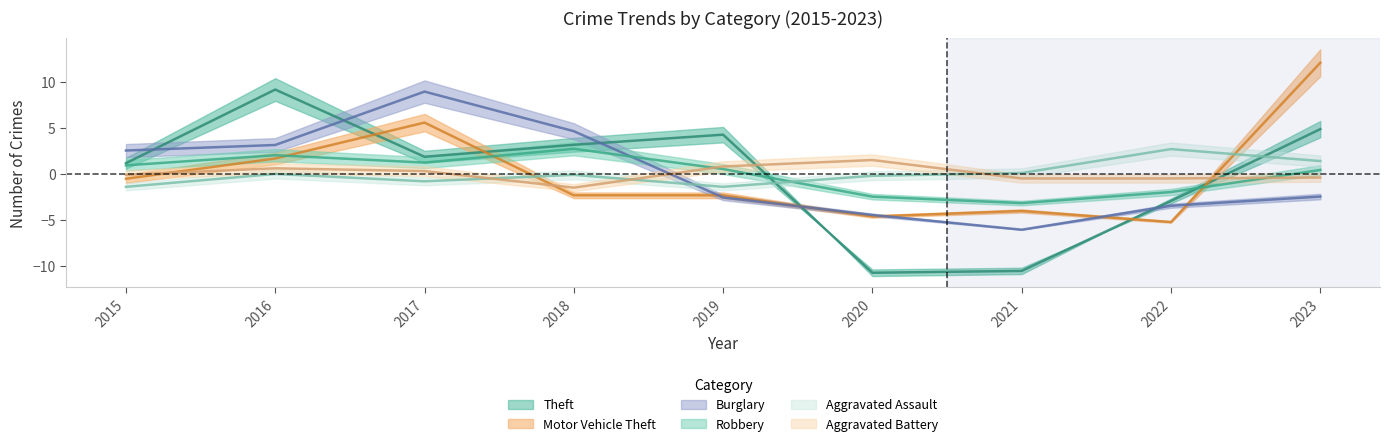

Is it true that Burglary equals 2.5 at 2015?

True